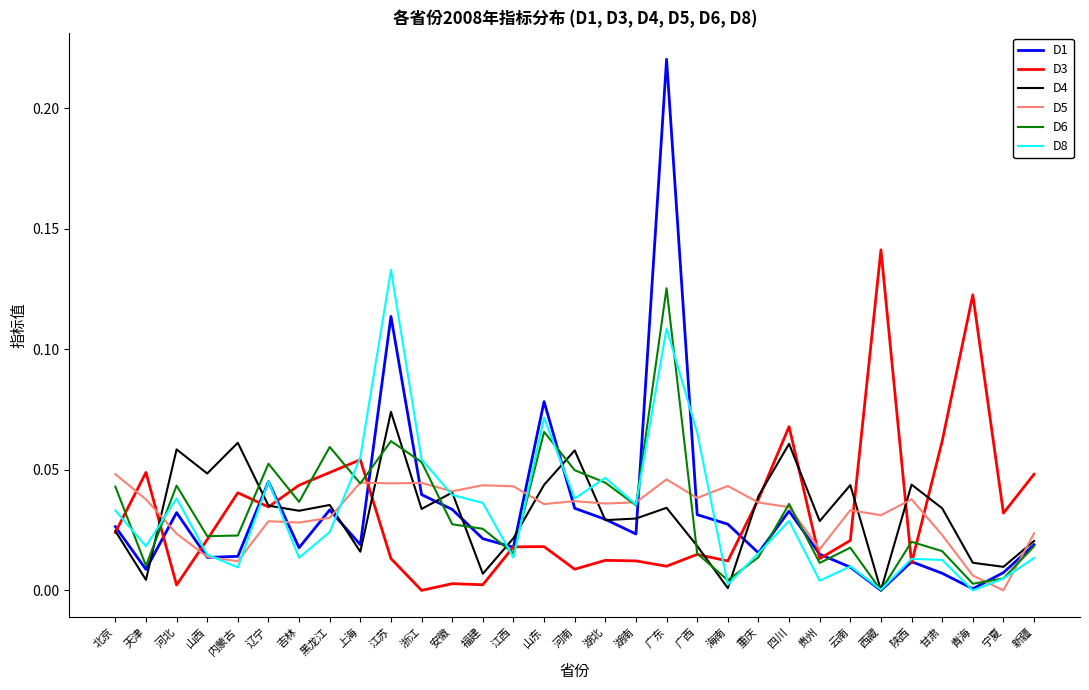

Where do D1 and D5 first cross each other?

天津 and 河北